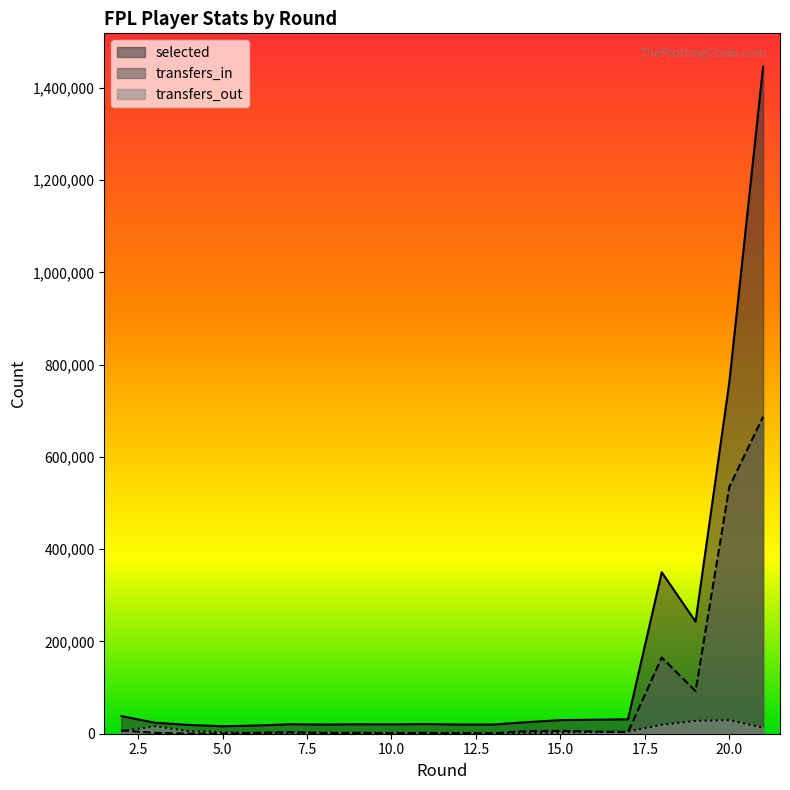

Which label corresponds to the largest value in the chart?

21